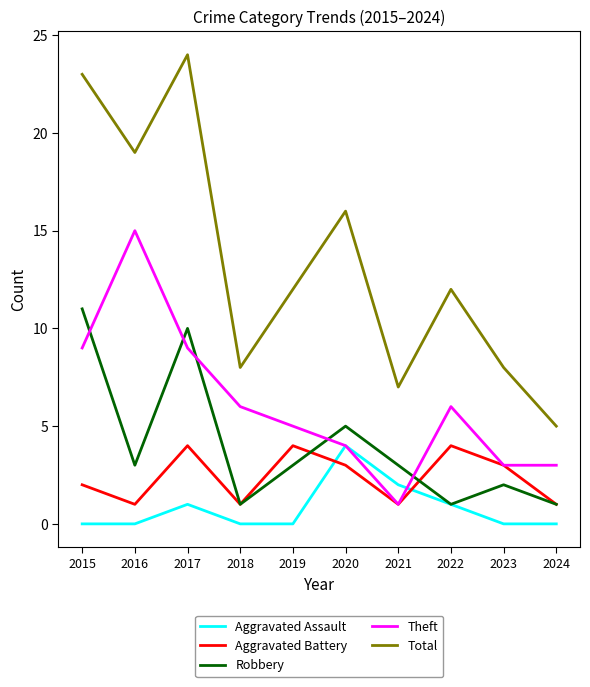

True or false: Theft has a value of 6 at 2018.

True